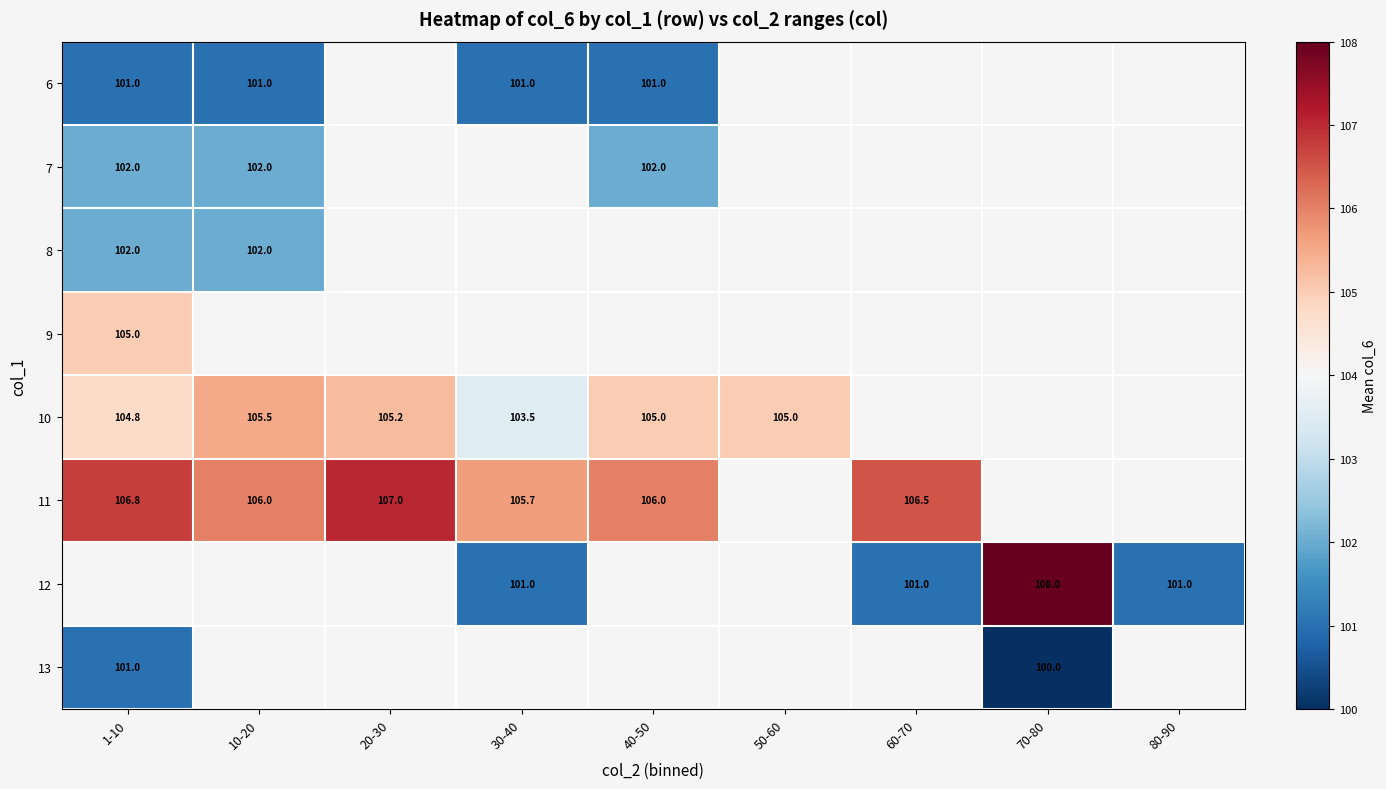

True or false: 12 has a value of 137.0 at 60-70.

False